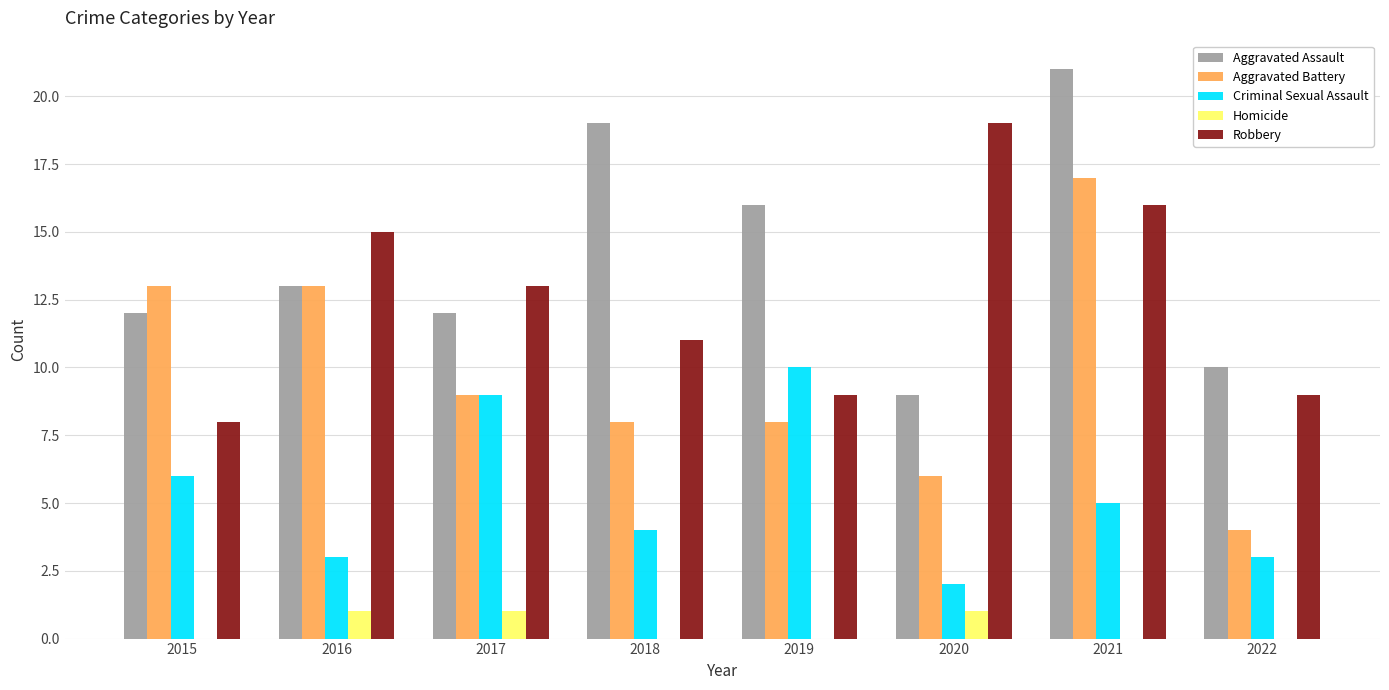

What is the sum of the Aggravated Battery values at 2016 and 2018?

21